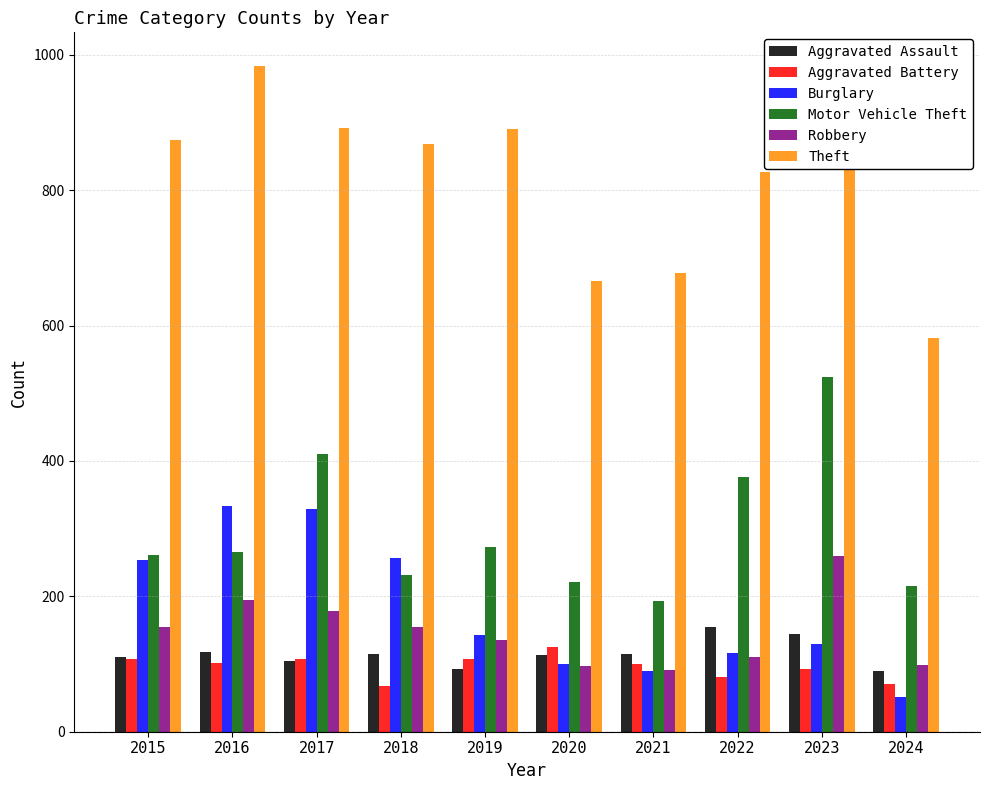

List the series in order of their peak value, lowest first.

Aggravated Battery, Aggravated Assault, Robbery, Burglary, Motor Vehicle Theft, Theft